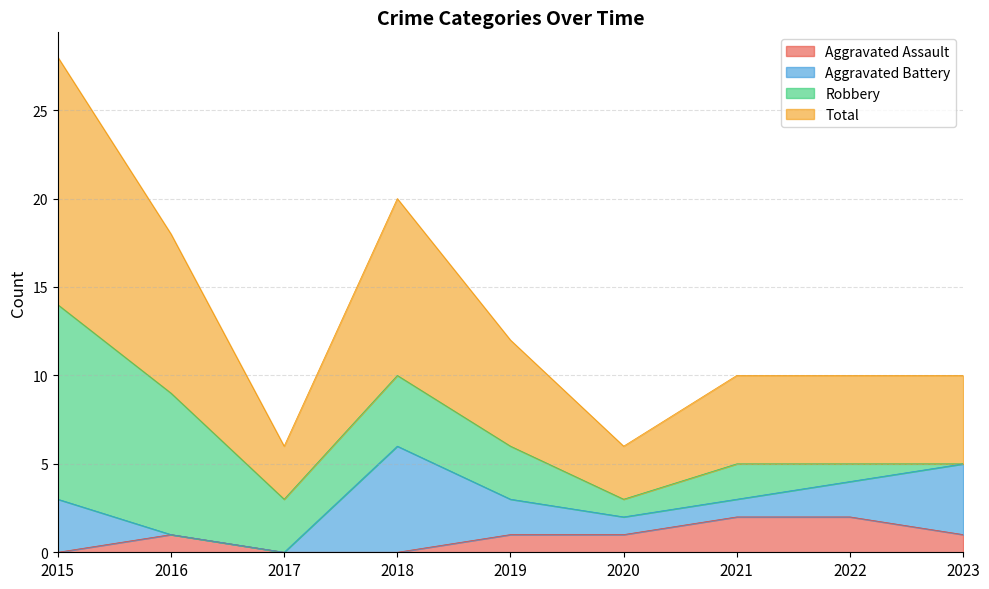

Is it true that Aggravated Assault equals 1 at 2019?

True